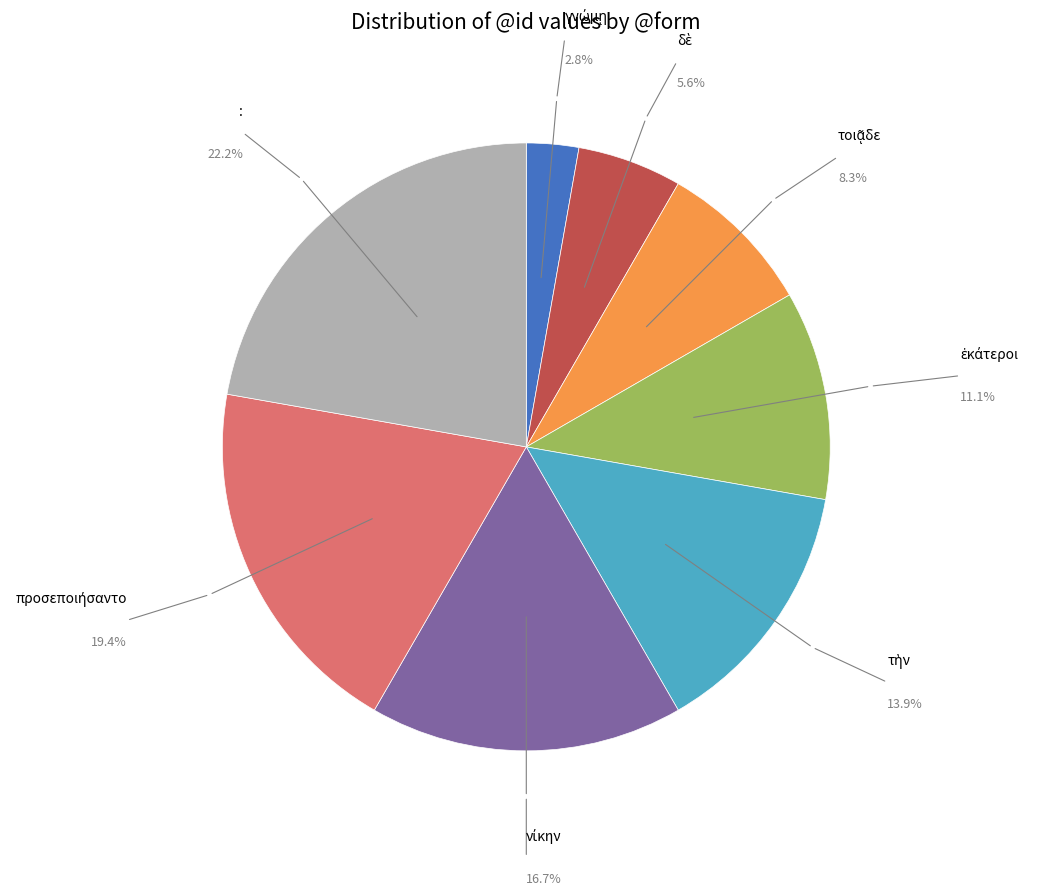

Is there a majority slice in this chart?

No